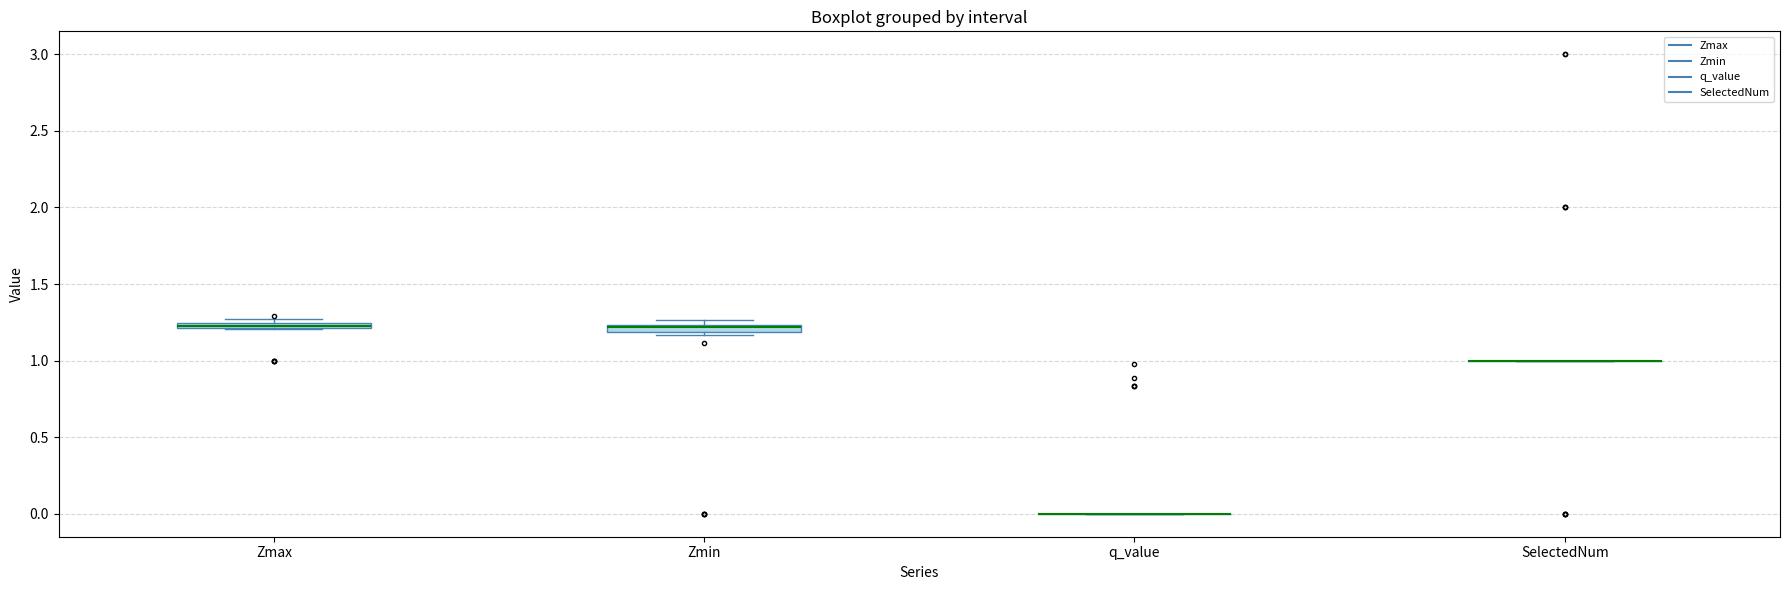

Where is the lower edge of the box for Zmin on the y-axis? The values are not printed on the chart, so give them approximately, as read against the axis.

1.20